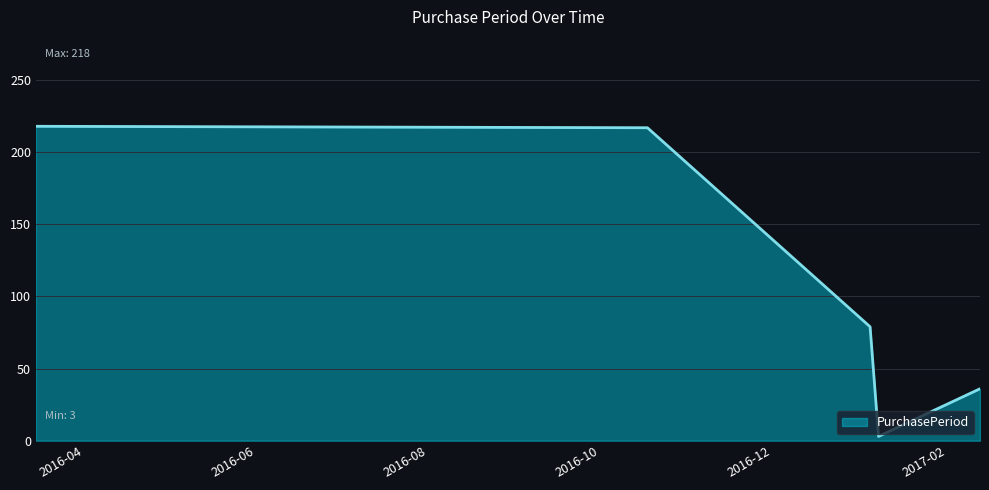

What is the sum of all values?

553